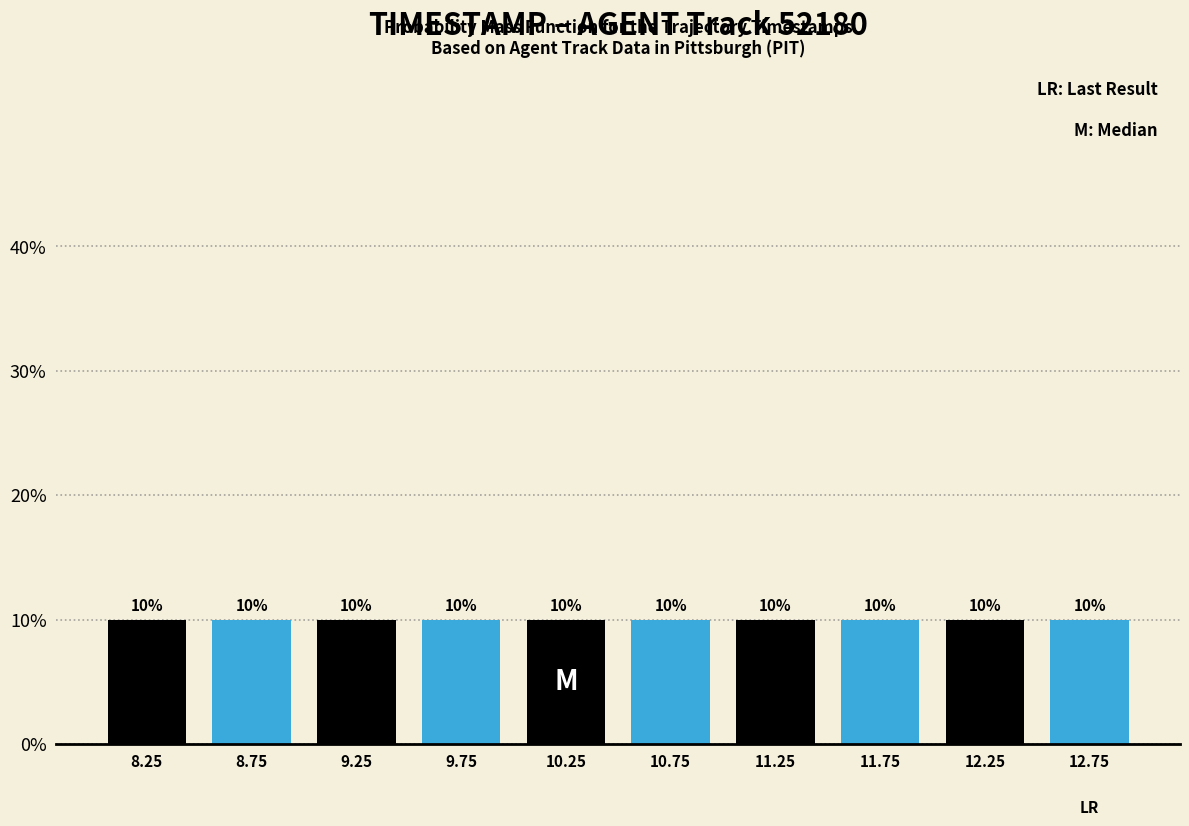

Reading left to right, transcribe this chart: for each bar, give the range it covers on the x-axis and its height.

8.0 to 8.5: 10
8.5 to 9.0: 10
9.0 to 9.5: 10
9.5 to 10.0: 10
10.0 to 10.5: 10
10.5 to 11.0: 10
11.0 to 11.5: 10
11.5 to 12.0: 10
12.0 to 12.5: 10
12.5 to 13.0: 10